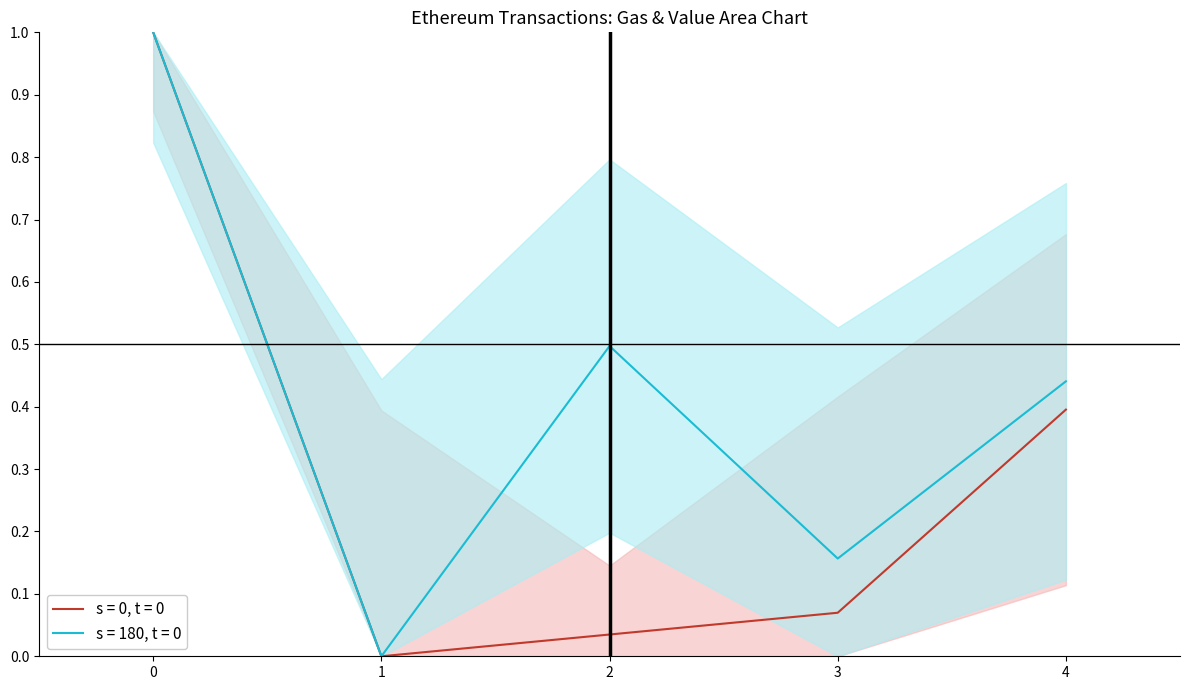

In transactionIndex, how many points are lower than both neighbors (excluding endpoints)?

1